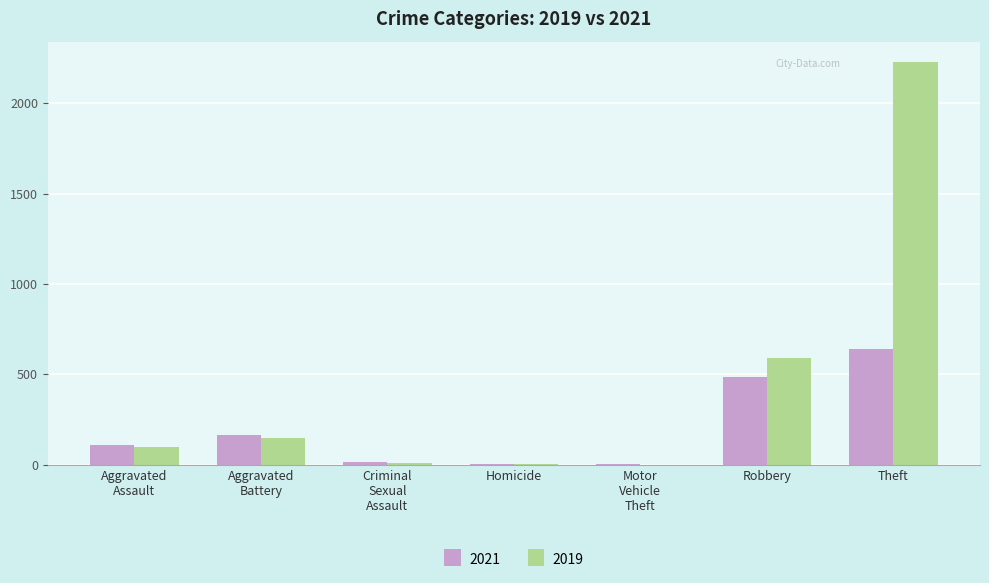

What is the sum of all 2019 values?

3078